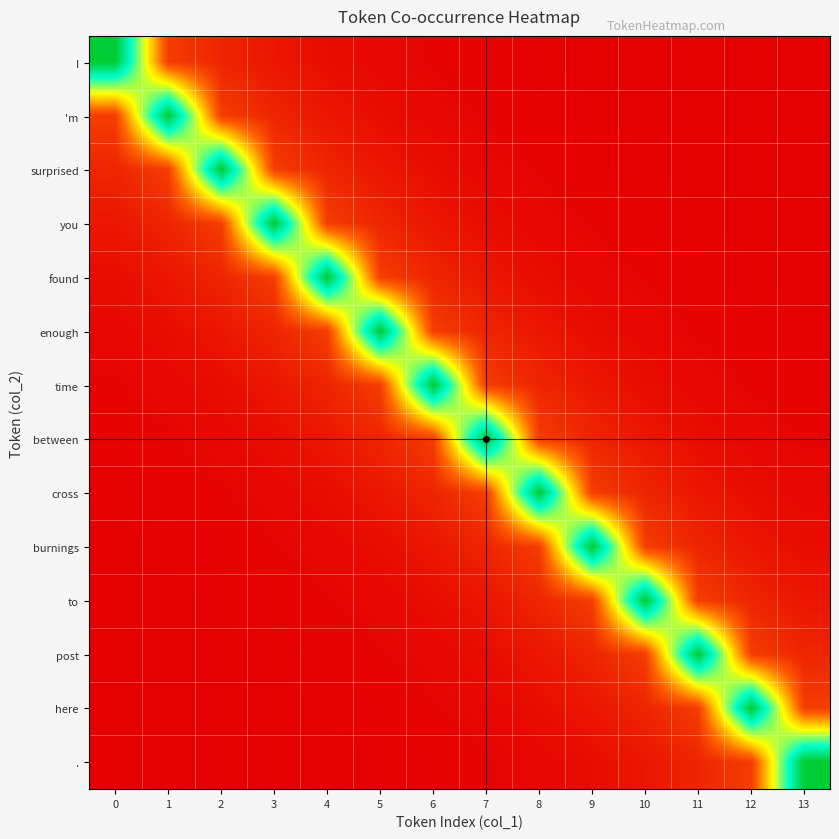

How many data points does each series have?

14